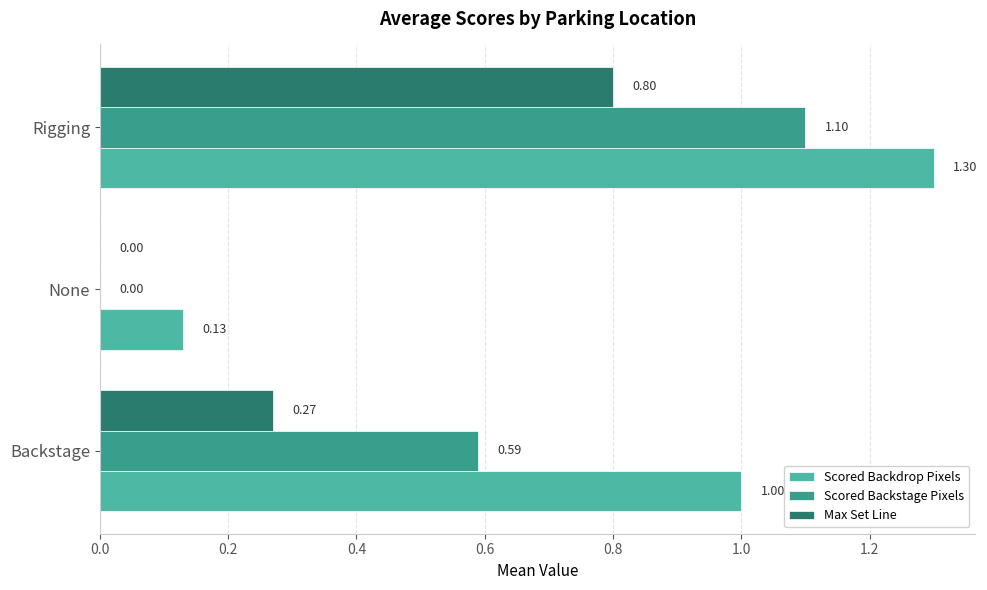

What is the sum of all Scored Backstage Pixels values?

1.7